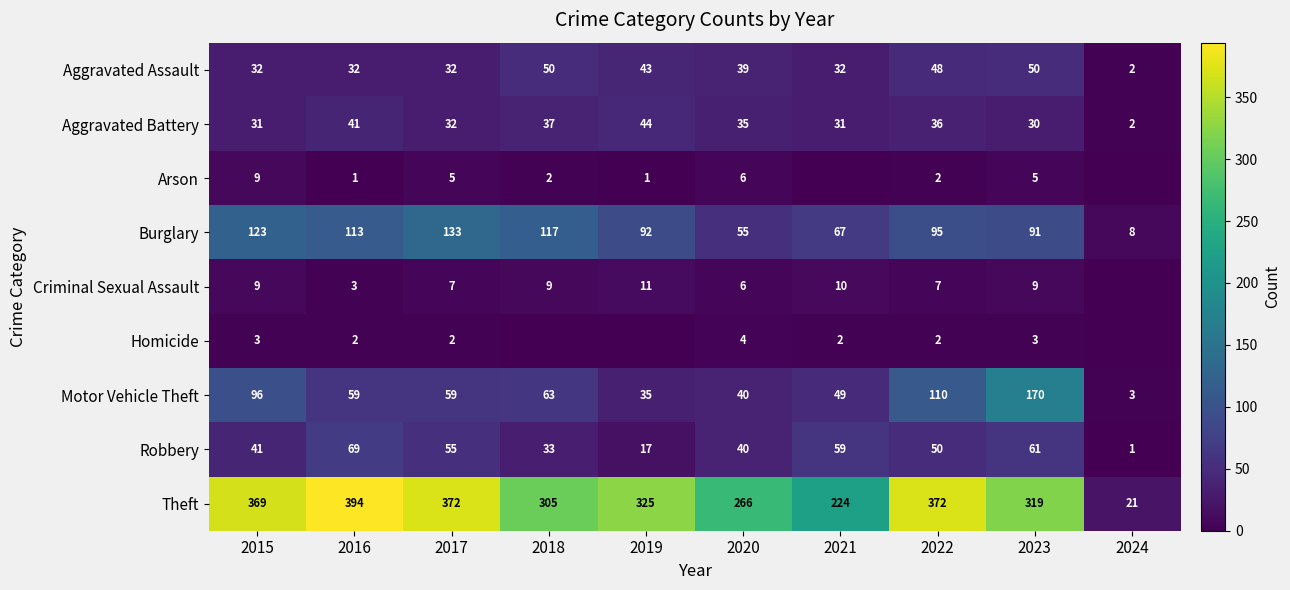

Is it true that Theft equals 21 at 2024?

True